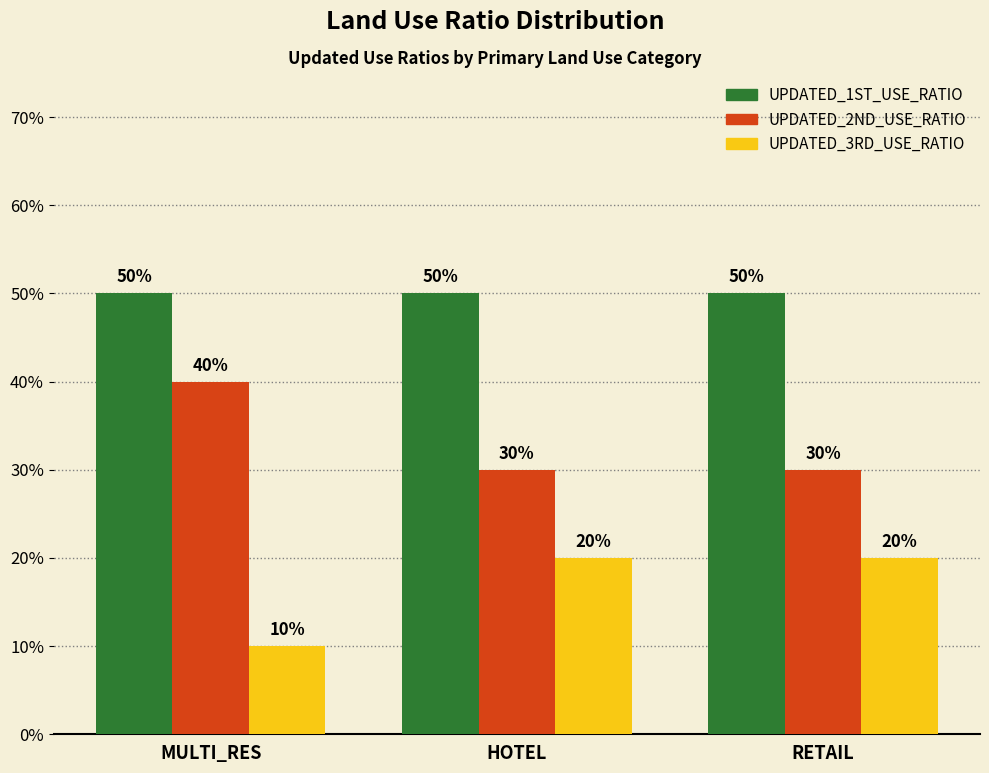

What is the difference between the maximum and minimum values in the UPDATED_3RD_USE_RATIO series?

0.1